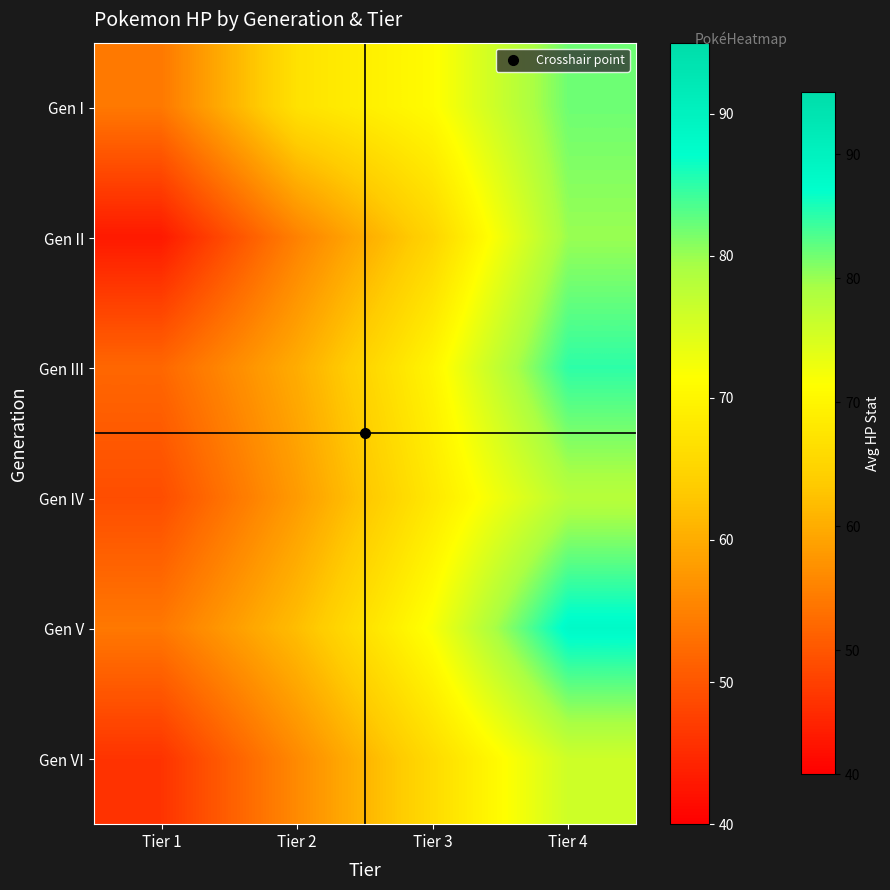

List the series in order of their peak value, lowest first.

Gen VI, Gen IV, Gen II, Gen I, Gen III, Gen V